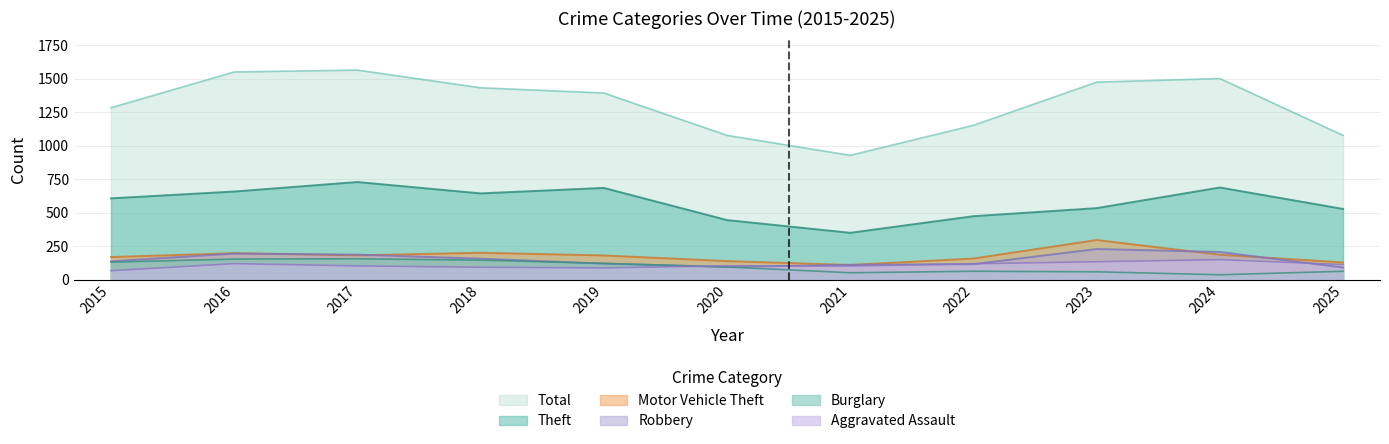

What is the total value across all series at 2018?

2679